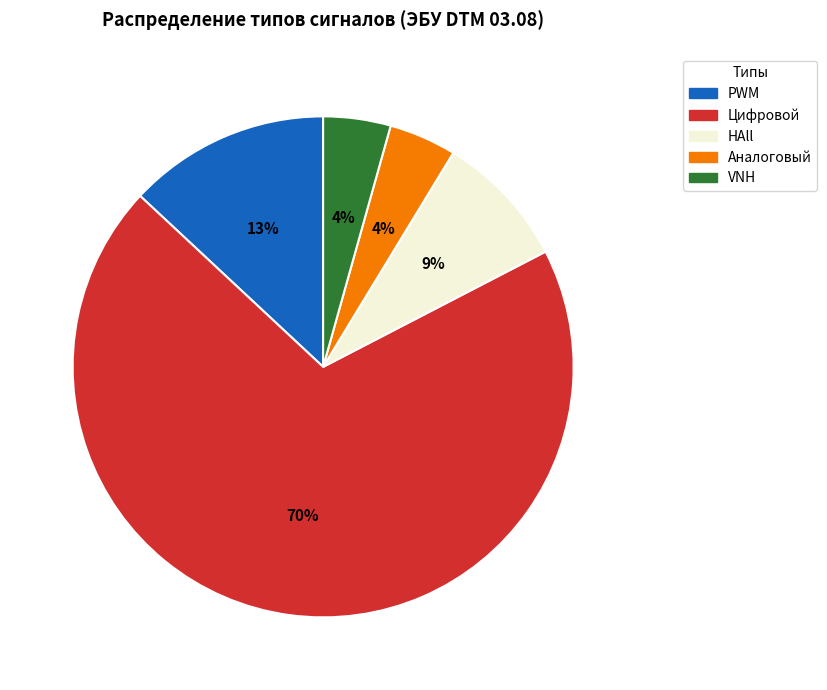

To the nearest percent, what is the combined percentage of HAll and PWM?

22%